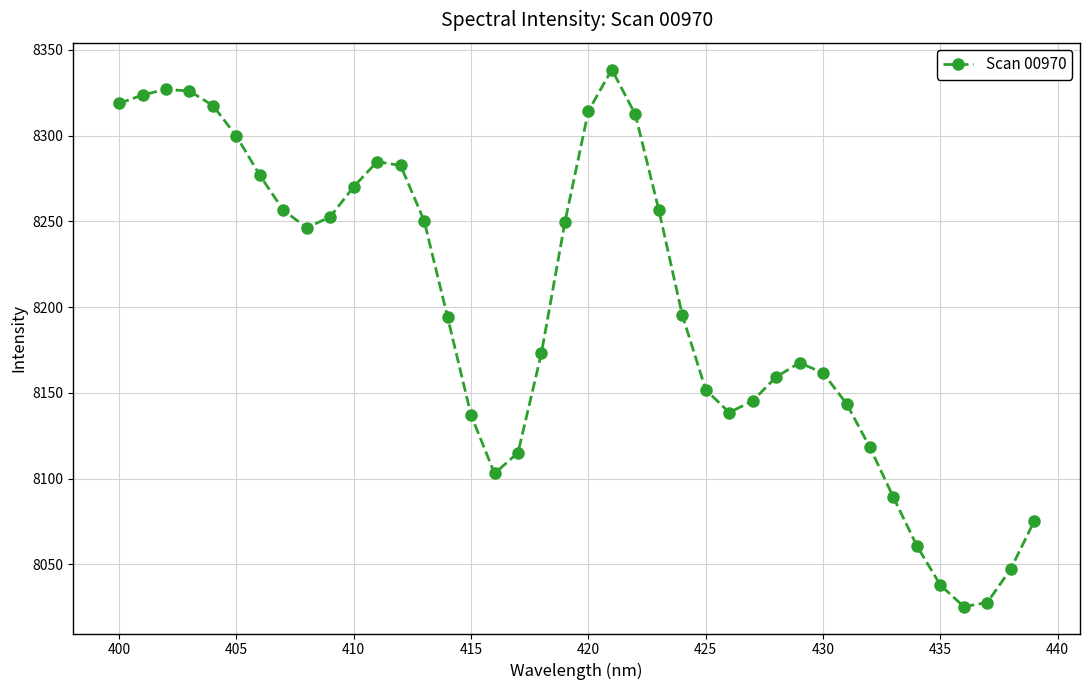

What is the minimum value shown in the chart?

8025.4